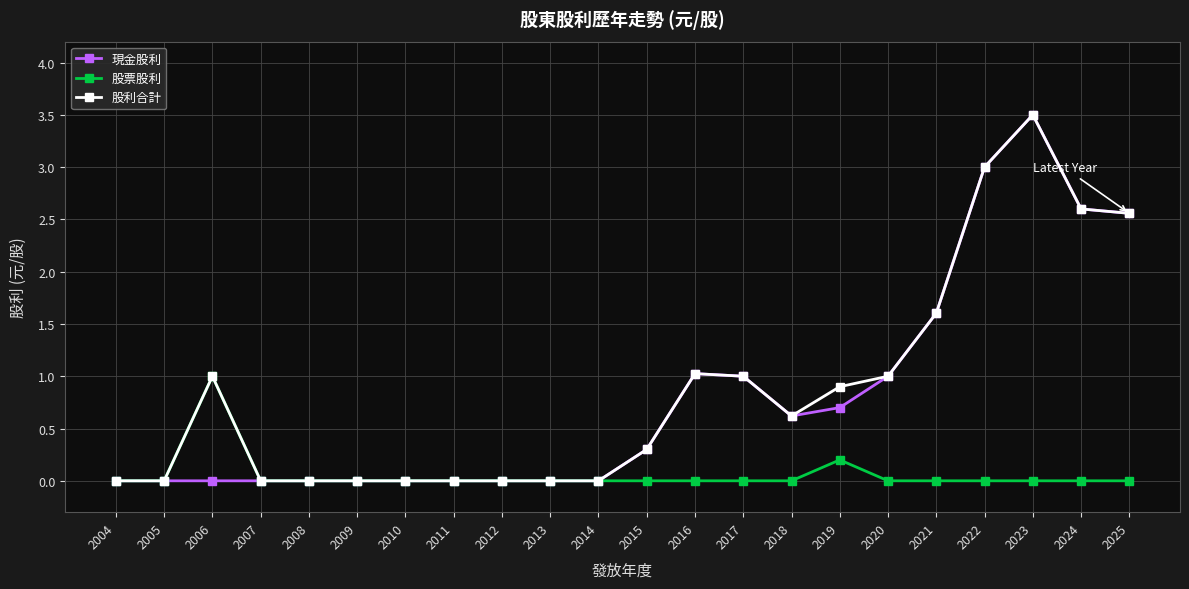

Reading right to left, list all the values displayed in this chart.

現金股利: 2025=2.6	2024=2.6	2023=3.5	2022=3.0	2021=1.6	2020=1.0	2019=0.7	2018=0.6	2017=1.0	2016=1.0	2015=0.3	2014=0.0	2013=0.0	2012=0.0	2011=0.0	2010=0.0	2009=0.0	2008=0.0	2007=0.0	2006=0.0	2005=0.0	2004=0.0
股票股利: 2025=0.0	2024=0.0	2023=0.0	2022=0.0	2021=0.0	2020=0.0	2019=0.2	2018=0.0	2017=0.0	2016=0.0	2015=0.0	2014=0.0	2013=0.0	2012=0.0	2011=0.0	2010=0.0	2009=0.0	2008=0.0	2007=0.0	2006=1.0	2005=0.0	2004=0.0
股利合計: 2025=2.6	2024=2.6	2023=3.5	2022=3.0	2021=1.6	2020=1.0	2019=0.9	2018=0.6	2017=1.0	2016=1.0	2015=0.3	2014=0.0	2013=0.0	2012=0.0	2011=0.0	2010=0.0	2009=0.0	2008=0.0	2007=0.0	2006=1.0	2005=0.0	2004=0.0